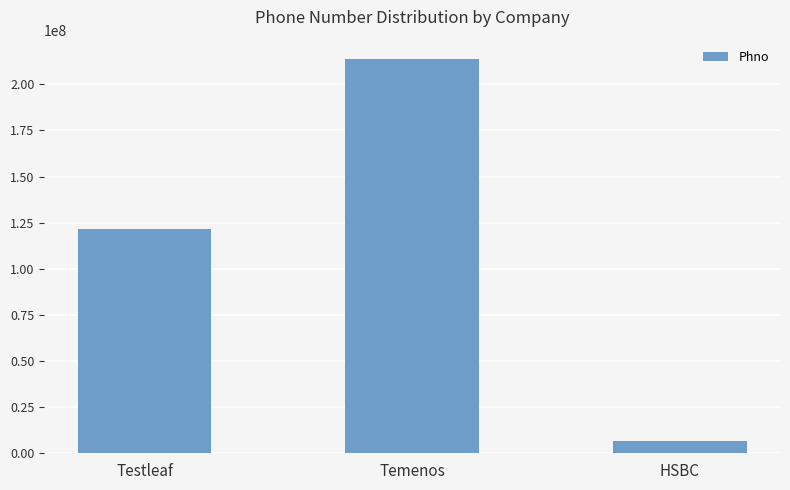

Rank the categories by value from highest to lowest.

Temenos, Testleaf, HSBC